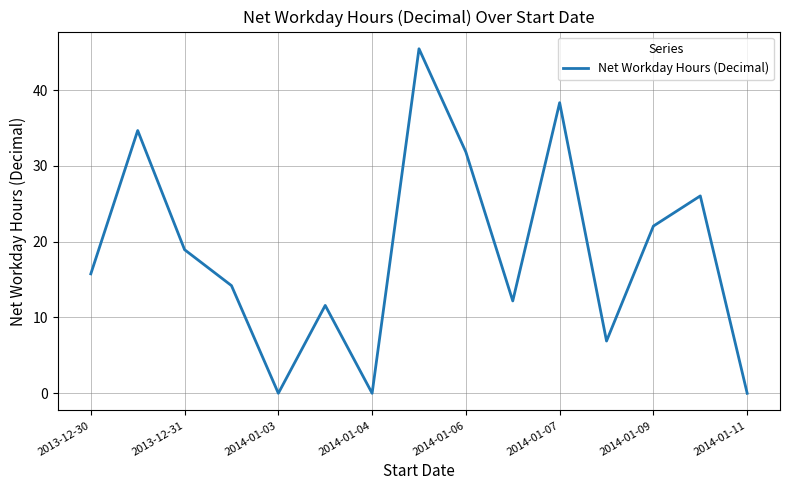

What is the difference between the maximum and minimum values?

45.5